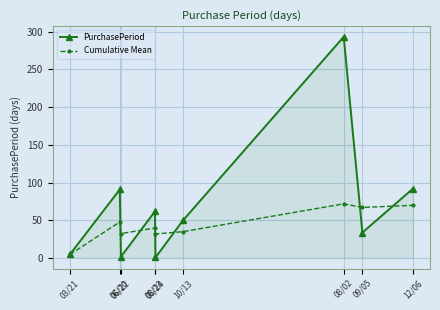

In PurchasePeriod, how many points are lower than both neighbors (excluding endpoints)?

3